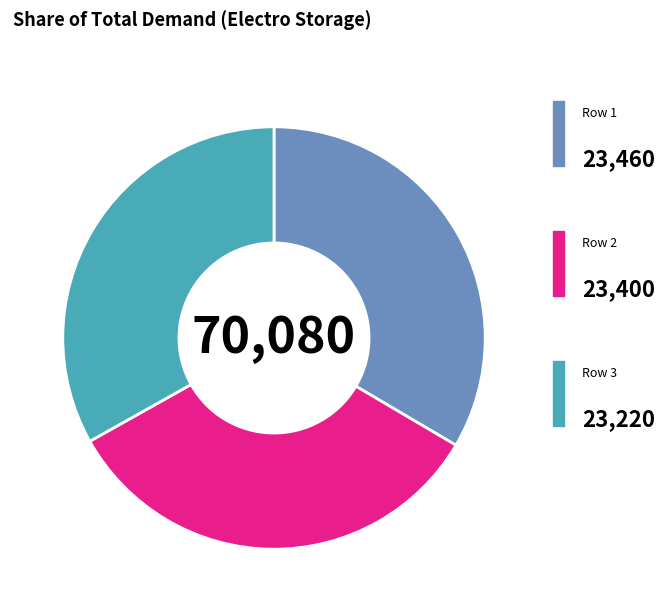

Is there a majority slice in this chart?

No